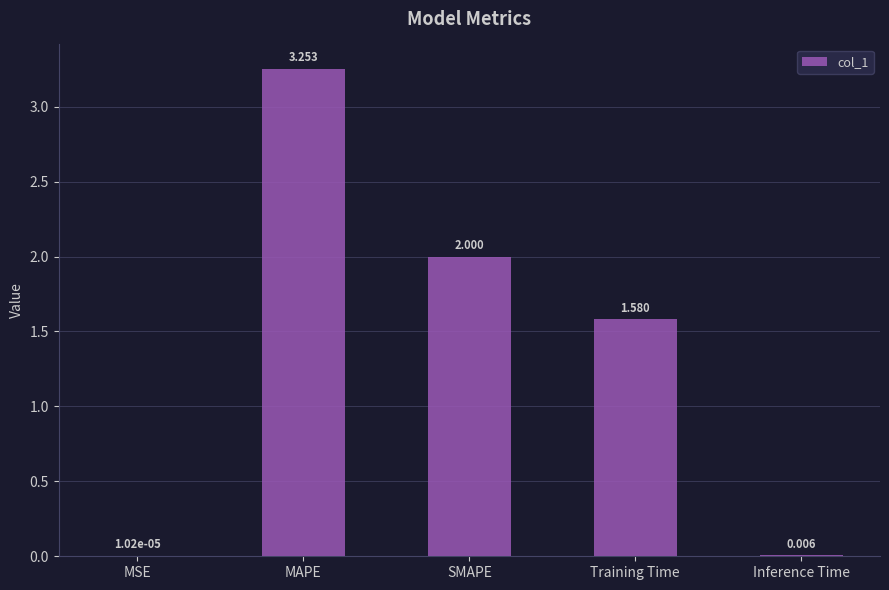

At which label does the data first exceed 1?

MAPE